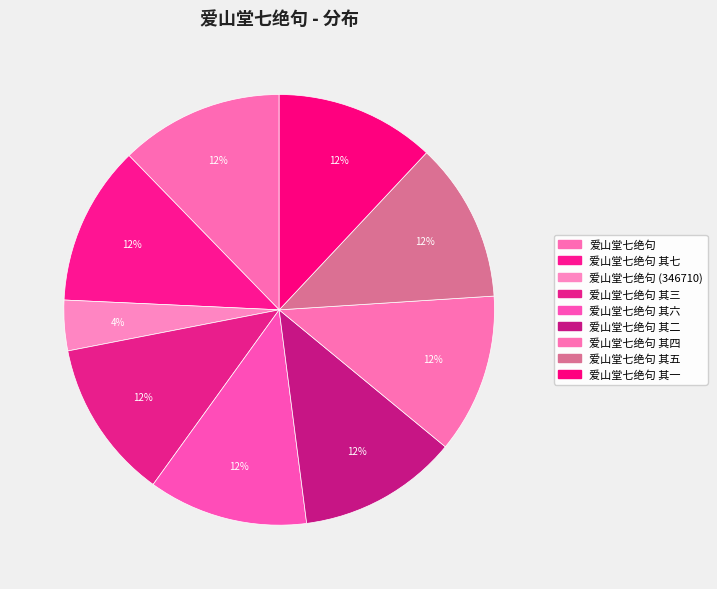

Which category has the biggest portion of the pie?

爱山堂七绝句